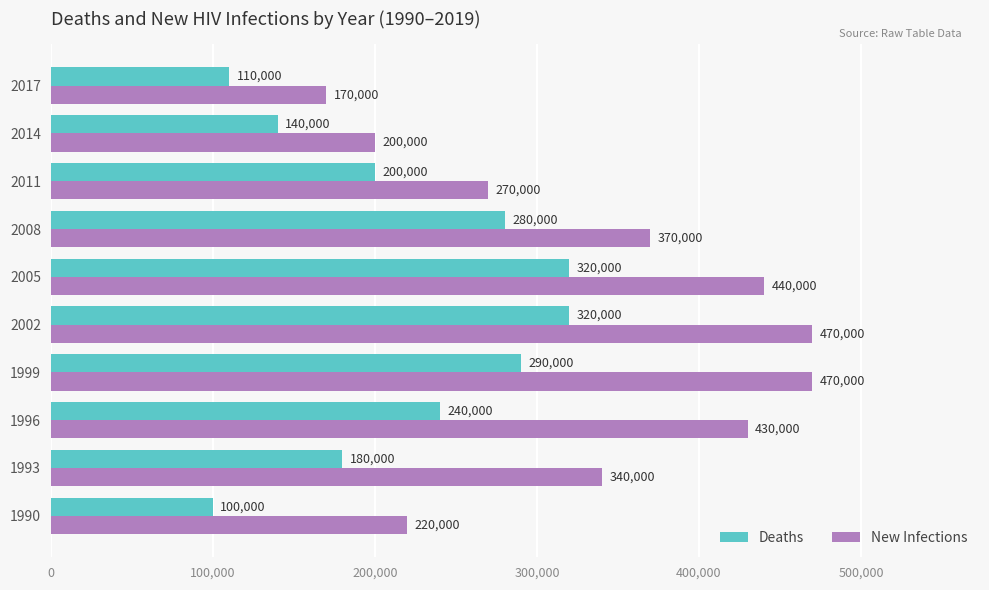

The value of Deaths at 1990 is 145958. True or false?

False